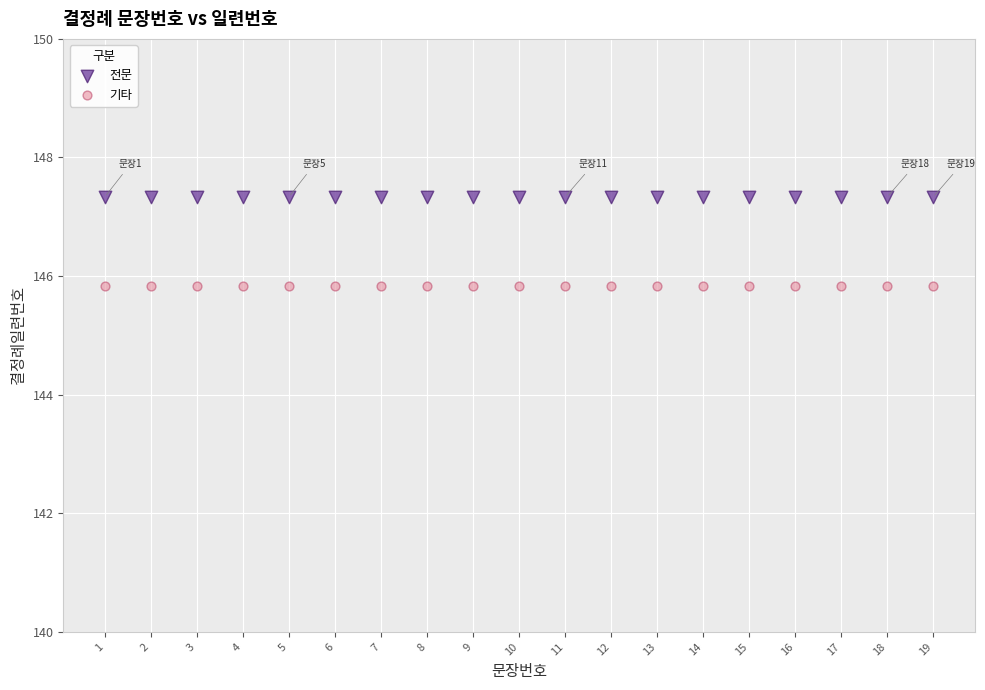

Which series contains the lowest Y value?

기타